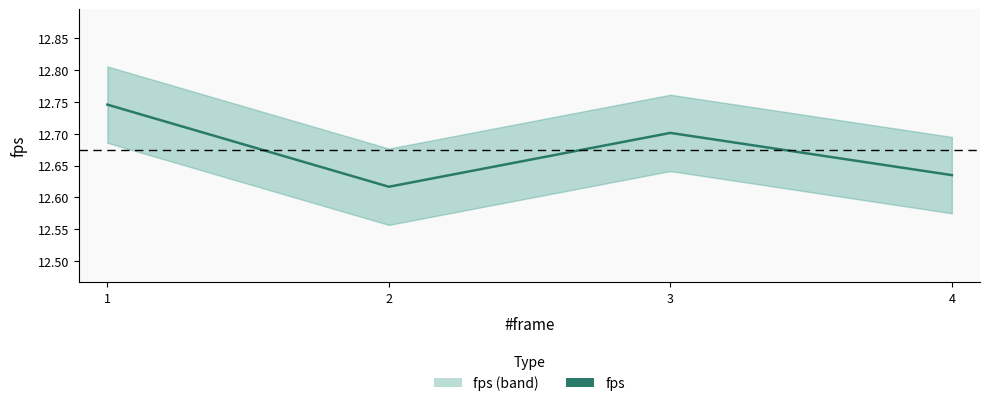

Is this an area chart (filled region under the line)?

No